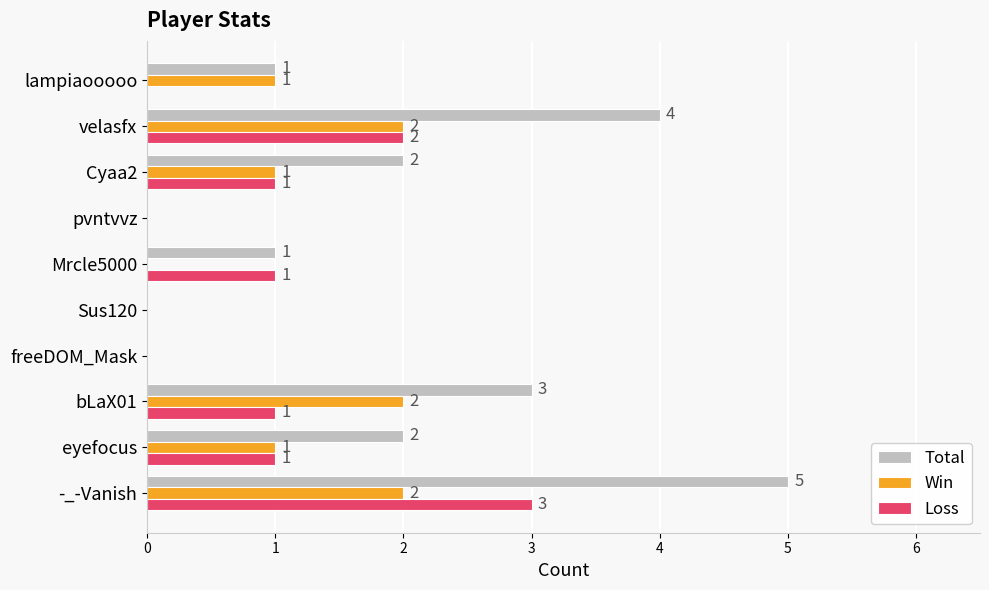

Is the value of Loss at lampiaooooo greater than the value of Total at eyefocus?

No